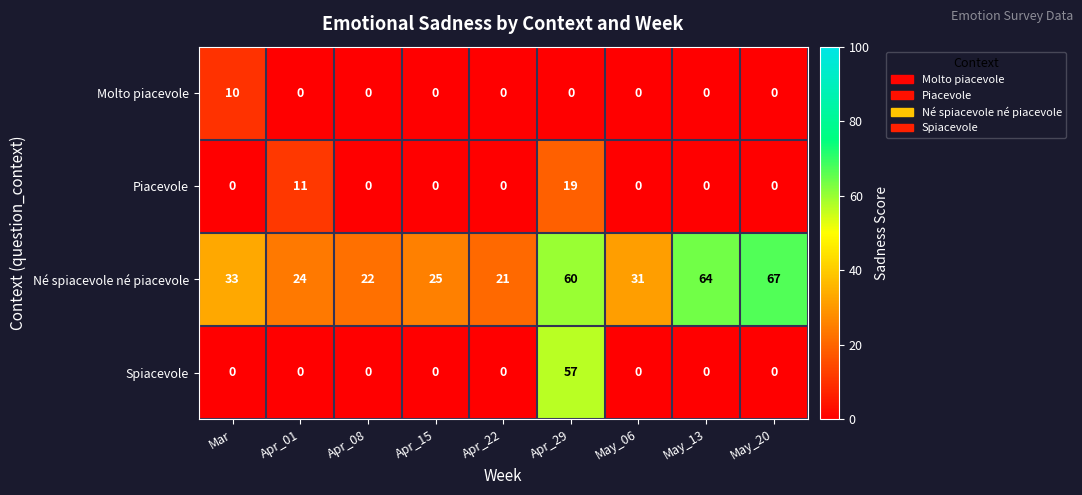

Which category has the lowest value in the Né spiacevole né piacevole series?

Apr_22